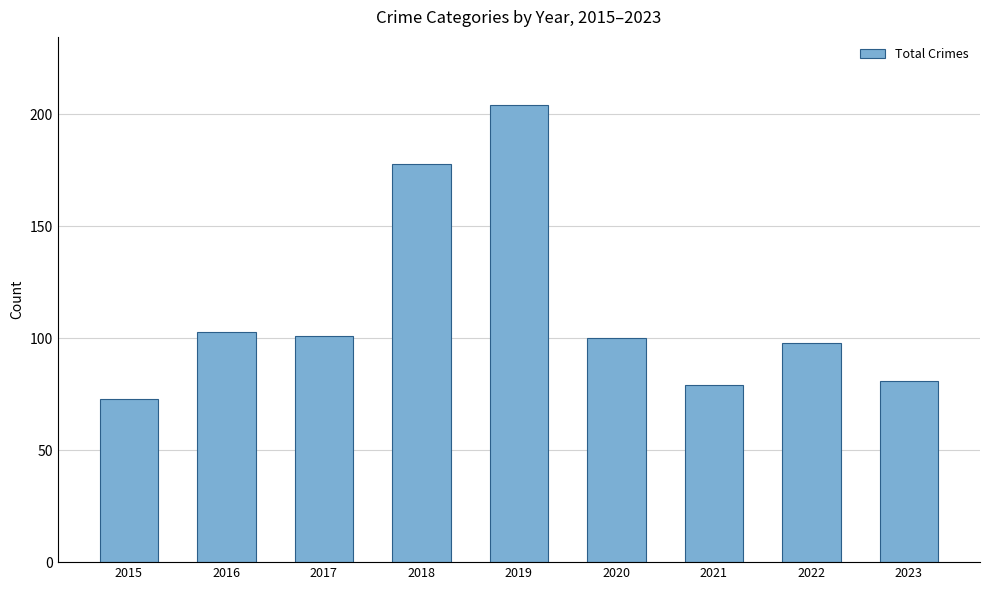

What is the sum of the values at 2022 and 2020?

198